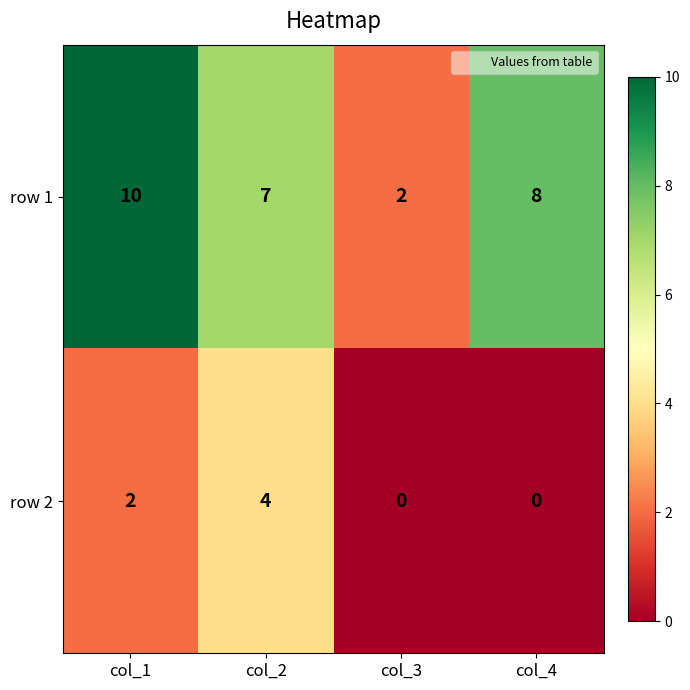

Reading right to left, extract all data points from this chart.

row 1: col_4=8	col_3=2	col_2=7	col_1=10
row 2: col_4=0	col_3=0	col_2=4	col_1=2